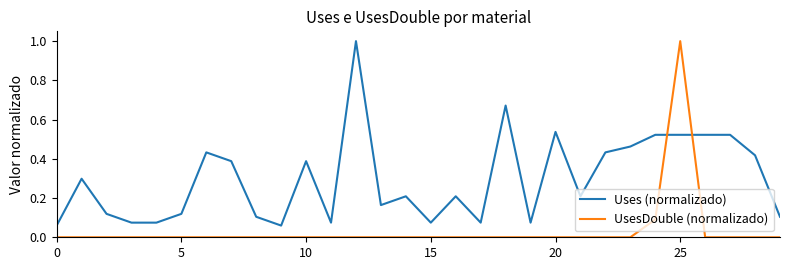

Count the number of categories in the chart.

30